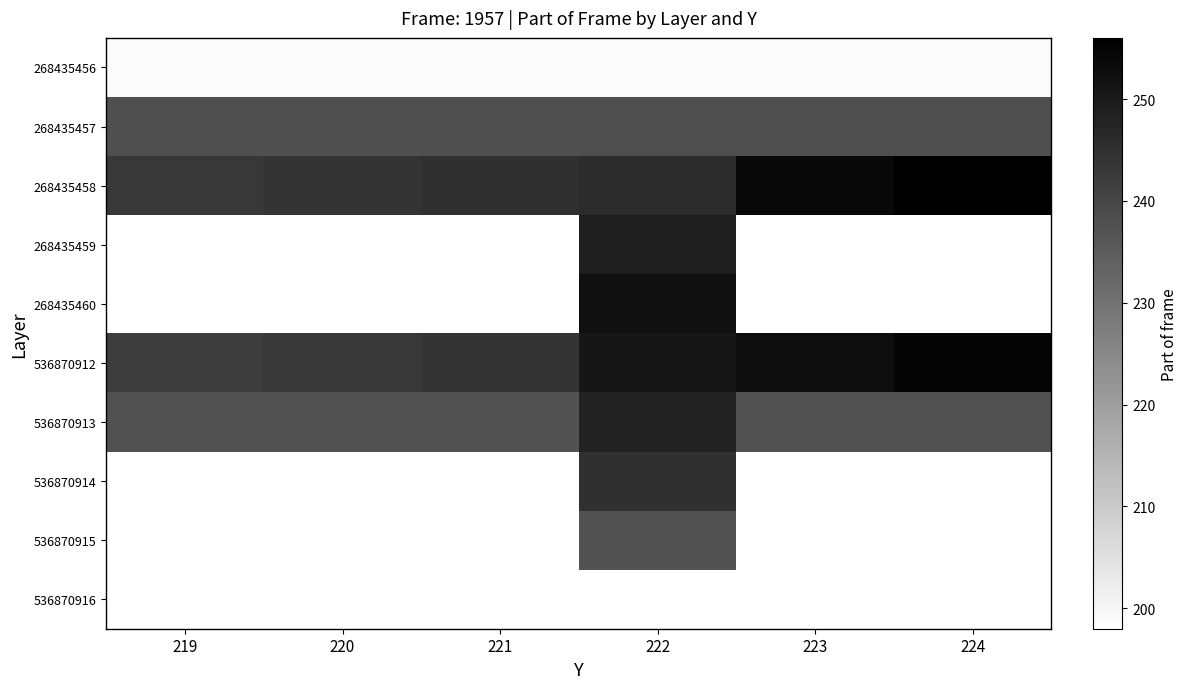

At which category does the chart reach its minimum across all series?

219